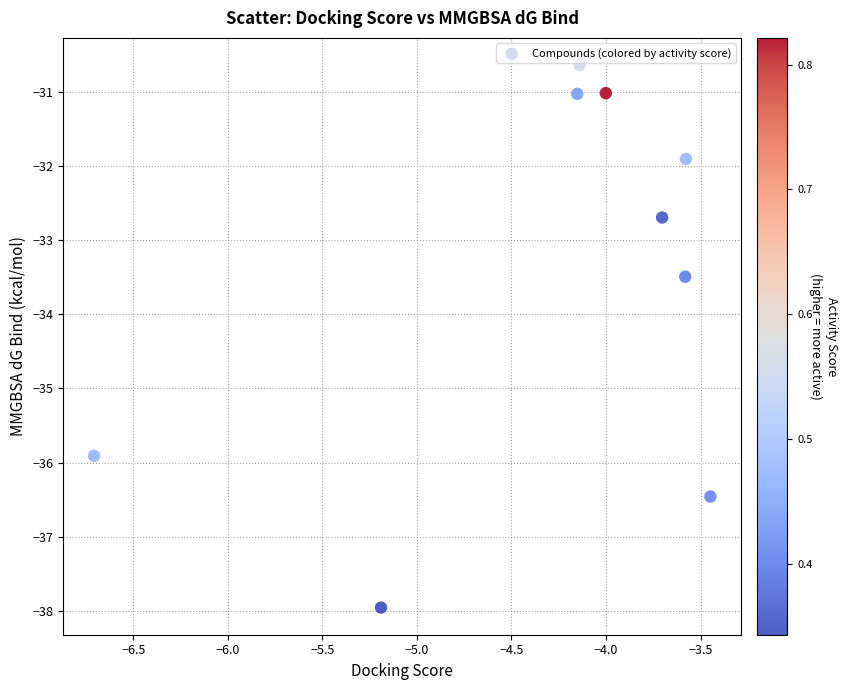

What Y value in the scatter plot is closest to -34?

-33.5